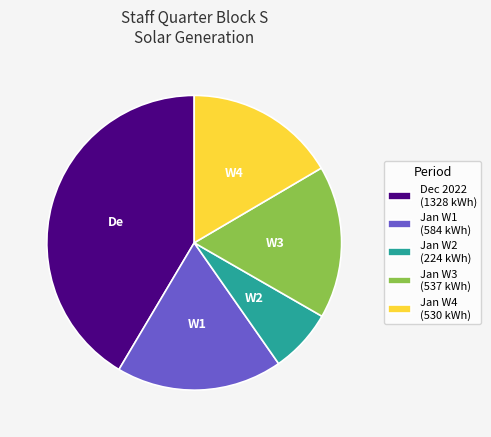

Is there any slice that represents more than half of the pie?

No